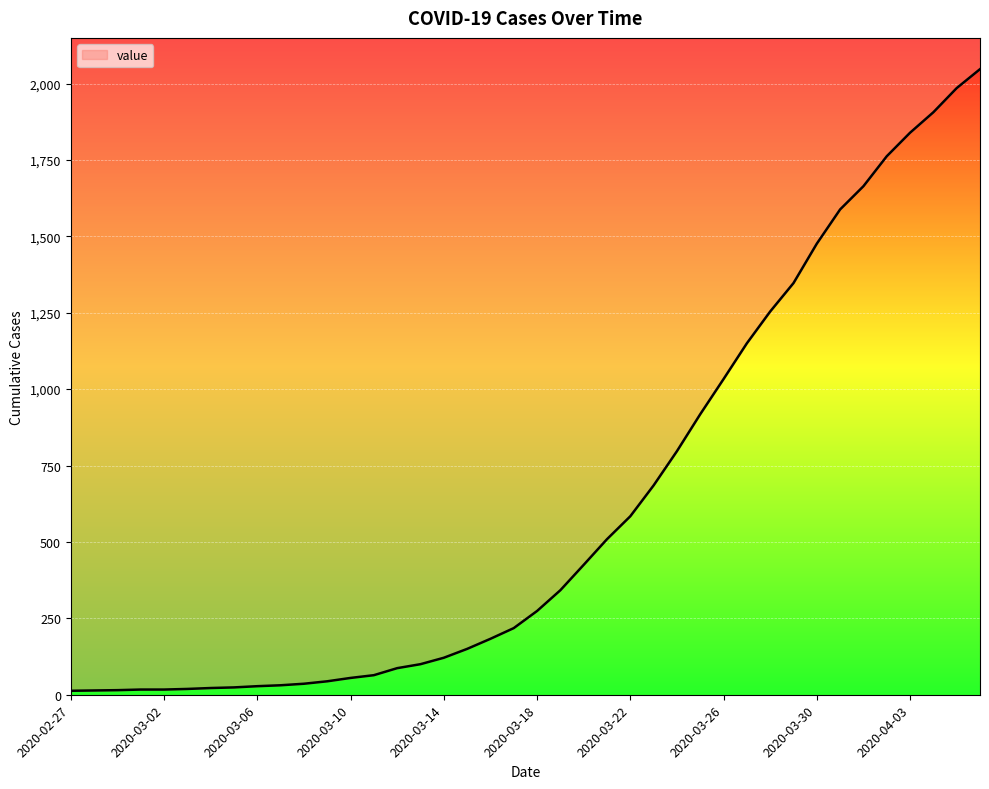

Does the chart display data point markers on the line(s)?

No